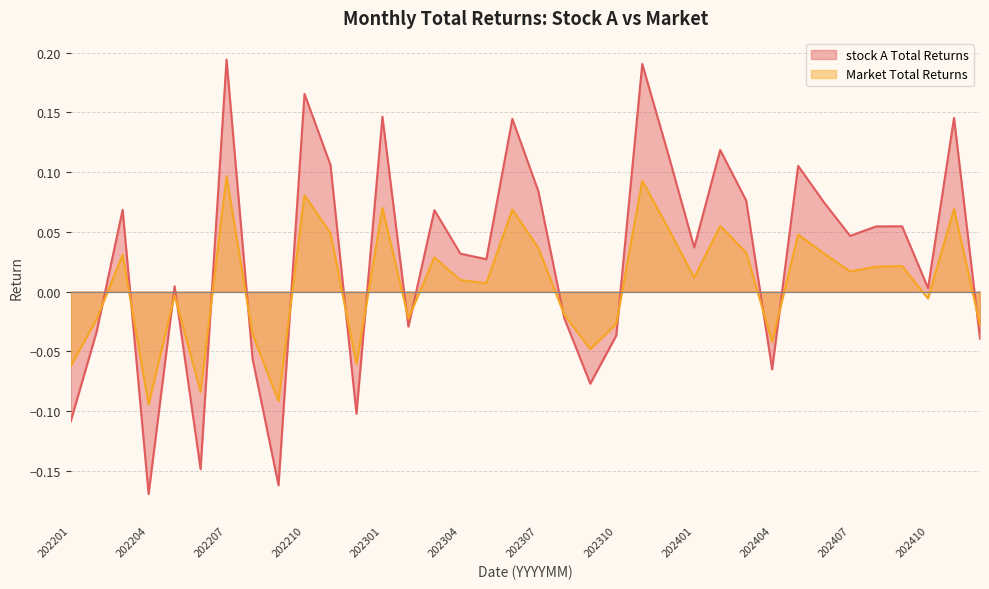

At which category does stock A Total Returns reach its first local peak?

202203